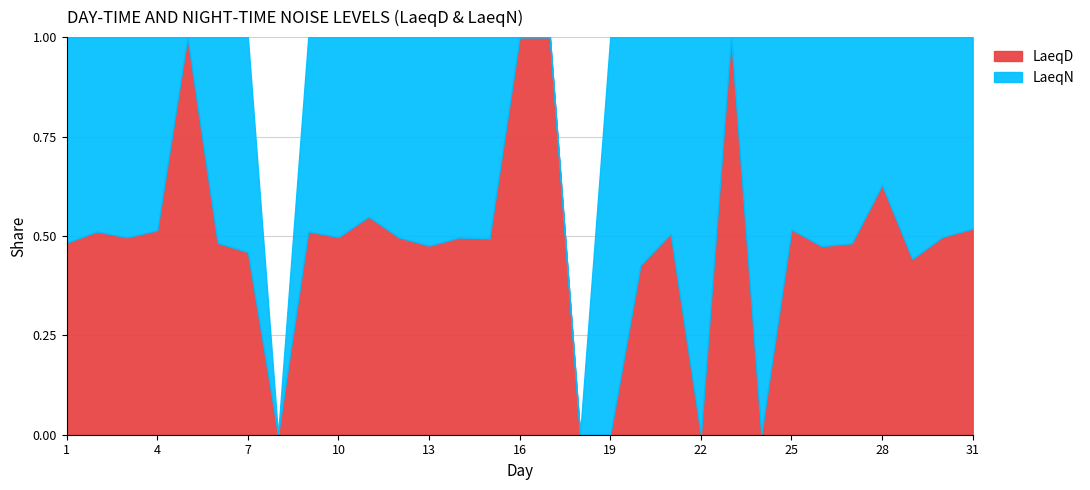

What are all the series names shown in the legend?

LaeqD, LaeqN